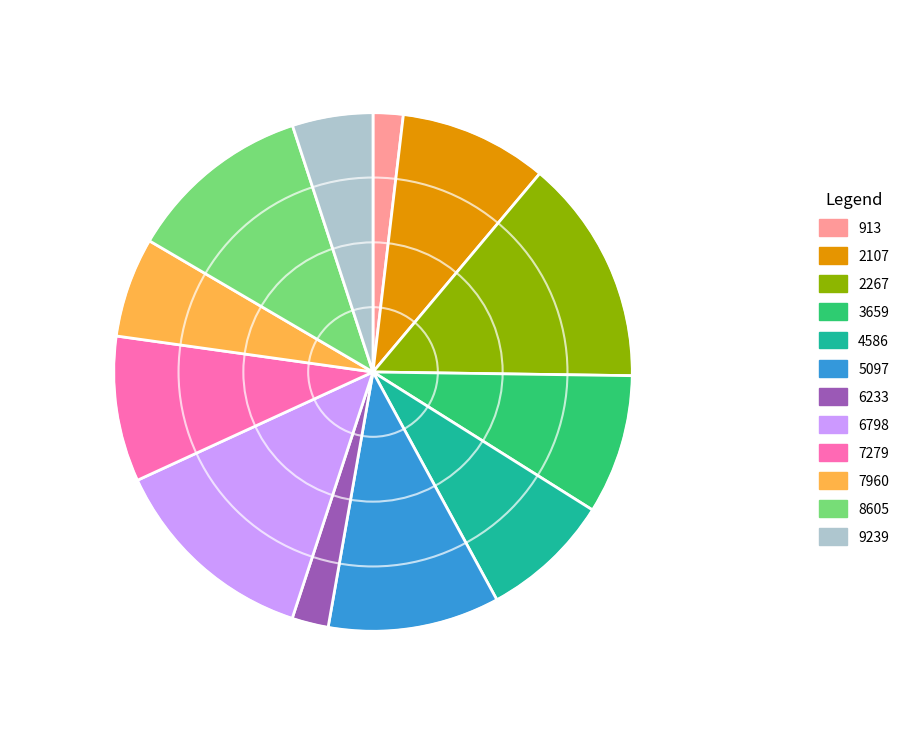

The 3659 slice represents 23% of the pie. True or false?

False